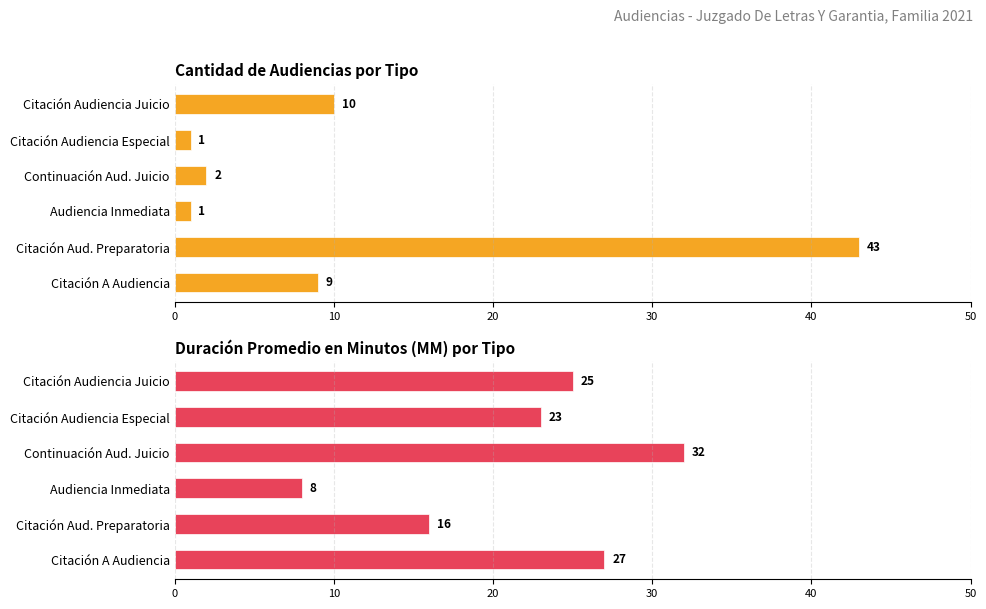

Between Citación Aud. Preparatoria and Citación Audiencia Juicio, which is larger?

Citación Aud. Preparatoria